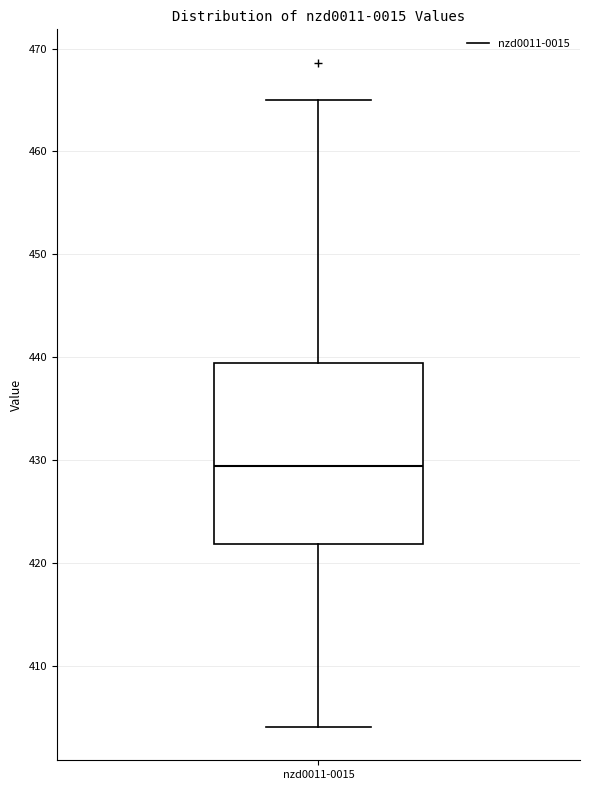

Where does the lower whisker of the box for nzd0011-0015 end on the y-axis? The values are not printed on the chart, so give them approximately, as read against the axis.

404